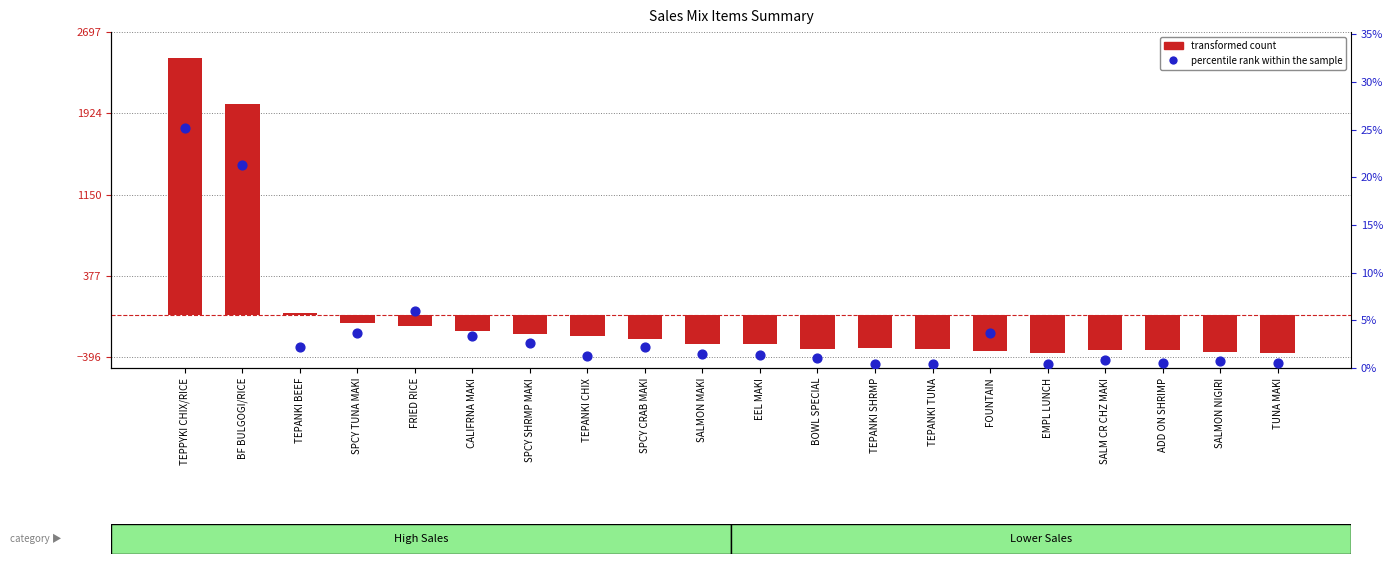

Which series contains the lowest Y value?

transformed count